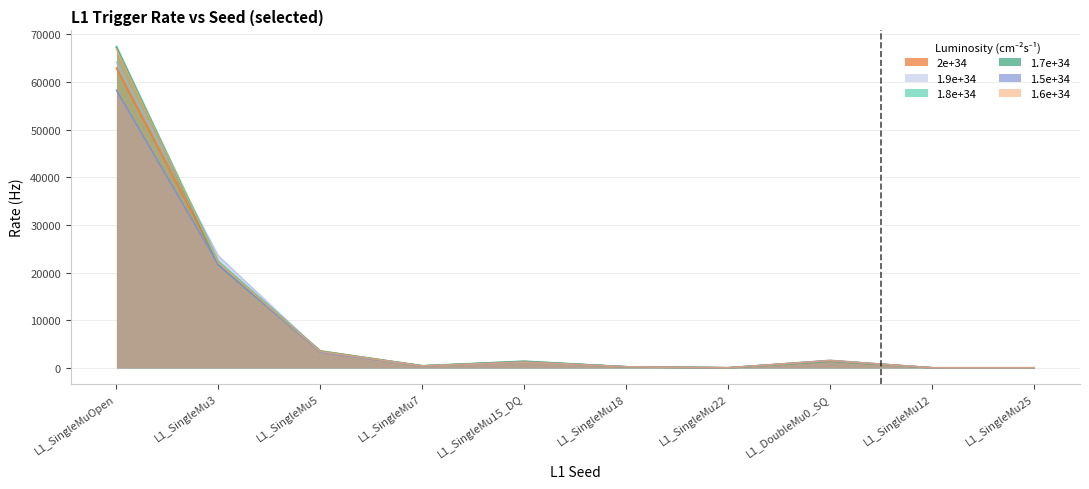

Is it true that 1.6e+34 equals 0.0 at L1_SingleMu12?

True